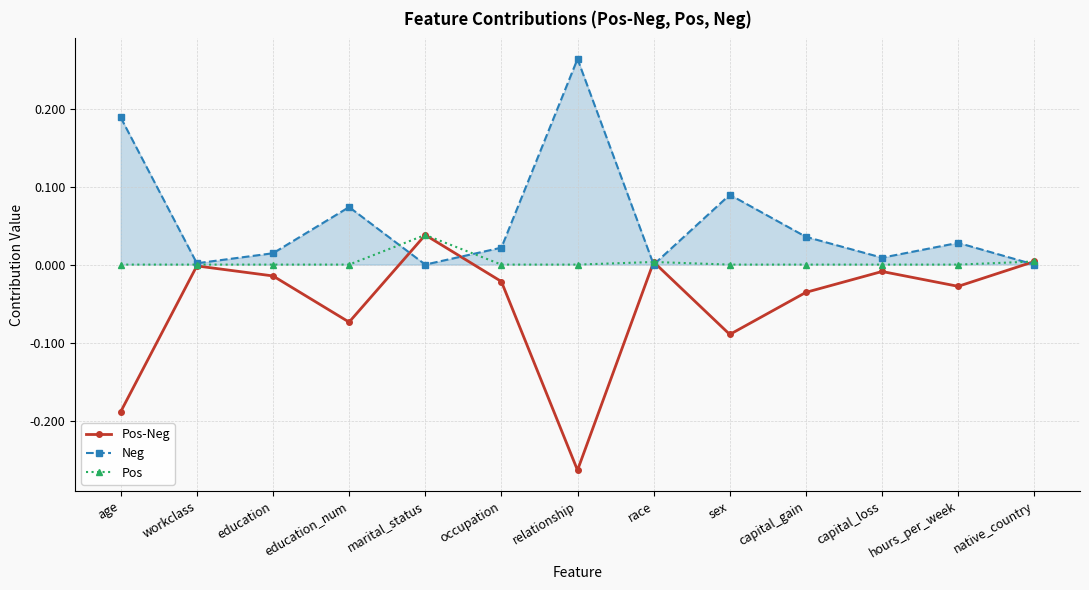

Is it true that Pos equals 0.0 at age?

True